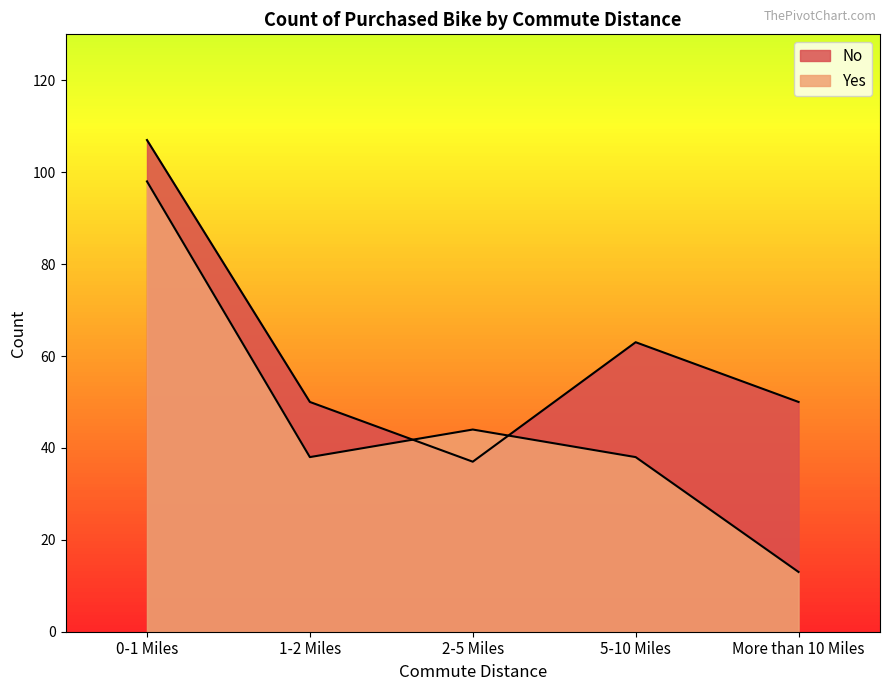

Does the chart display data point markers on the line(s)?

No